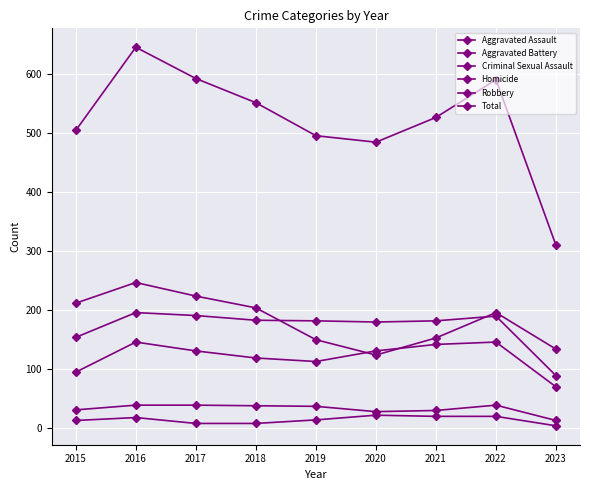

How many lines are shown in the chart?

6